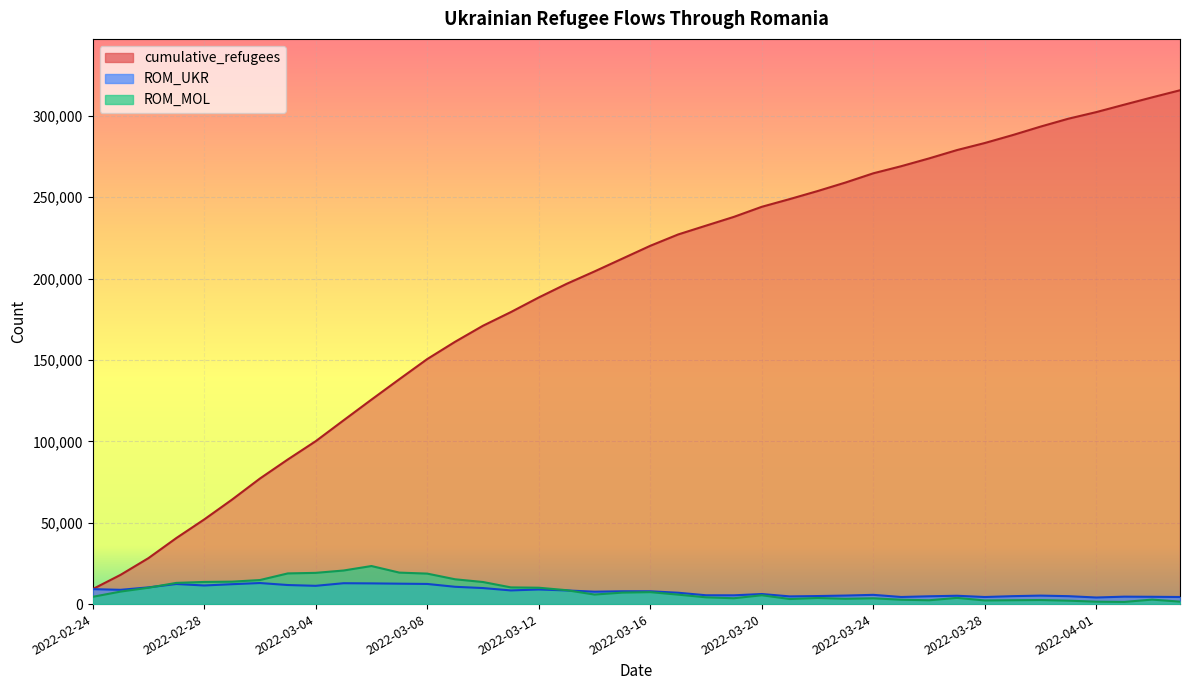

What are all the series names shown in the legend?

cumulative_refugees, ROM_UKR, ROM_MOL